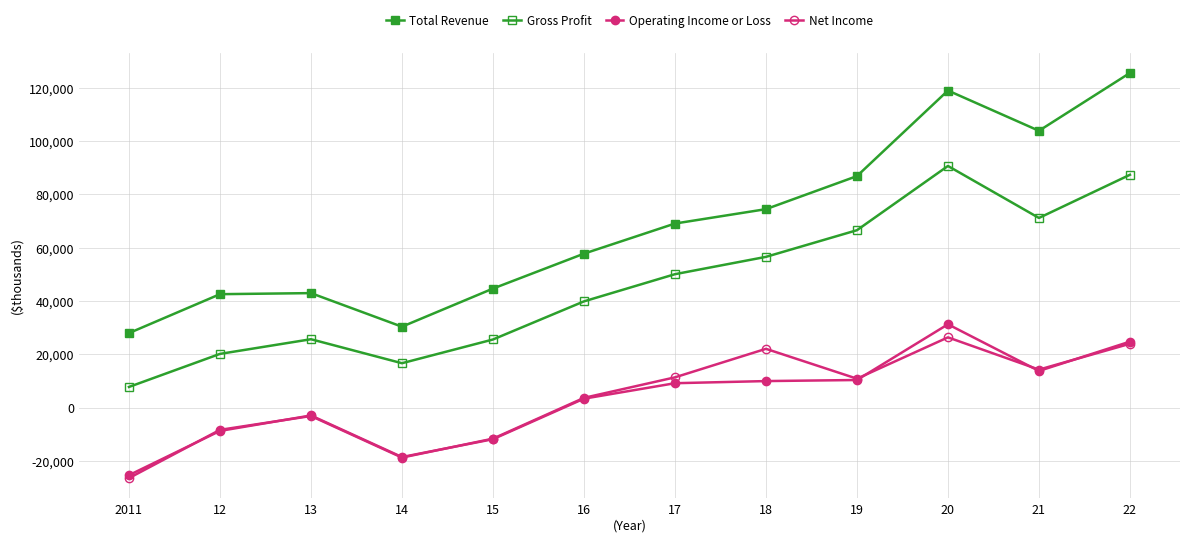

At which category does Gross Profit reach its first local peak?

13